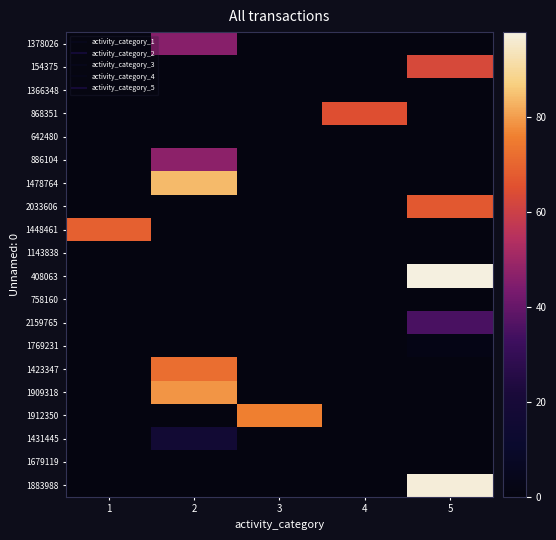

Which series changed the most between 3 and 5?

408063